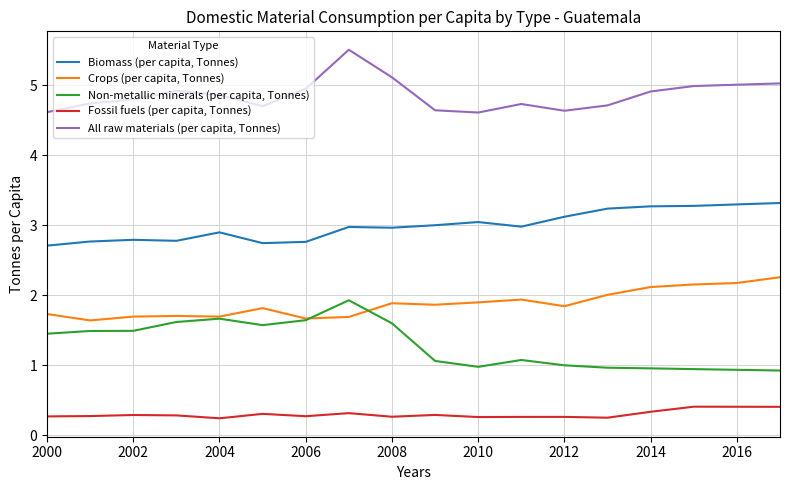

Which series has the largest total across all categories?

All raw materials (per capita, Tonnes)